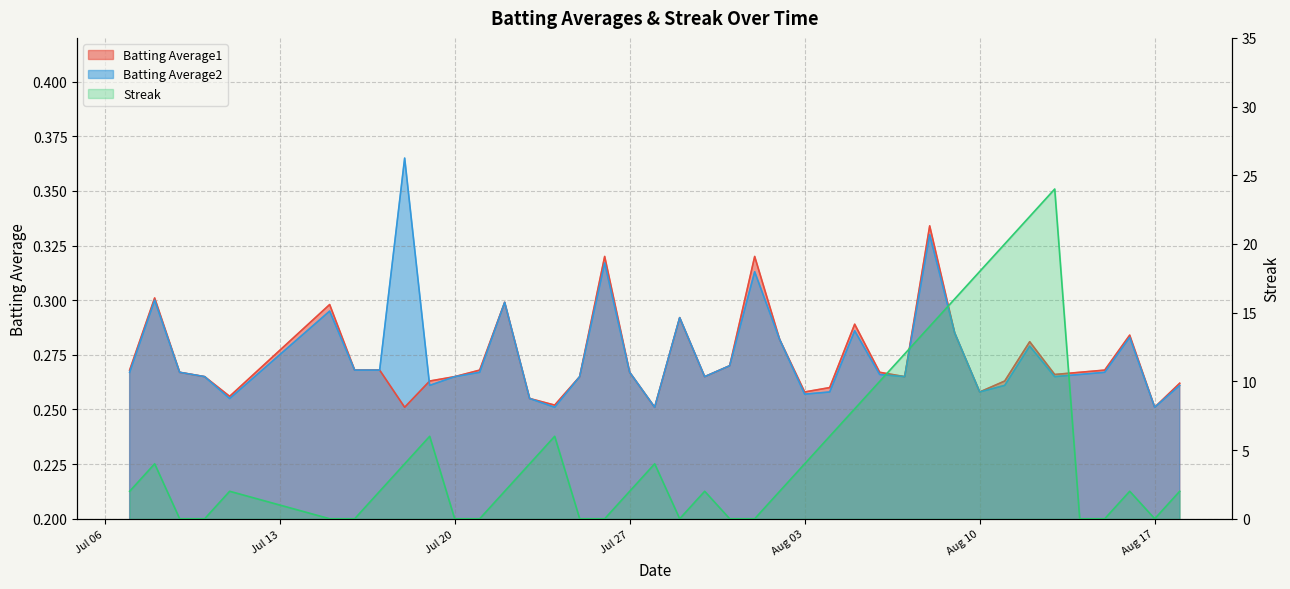

Is the value of Batting Average1 at 2010-08-01 greater than the value of Streak at 2010-07-29?

Yes